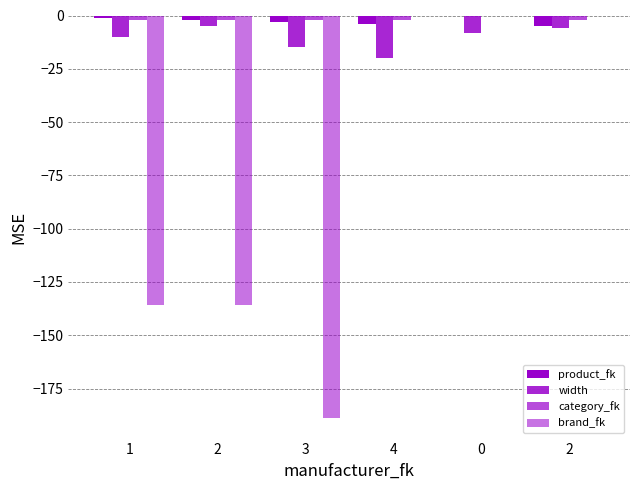

How many distinct data groups are displayed?

4